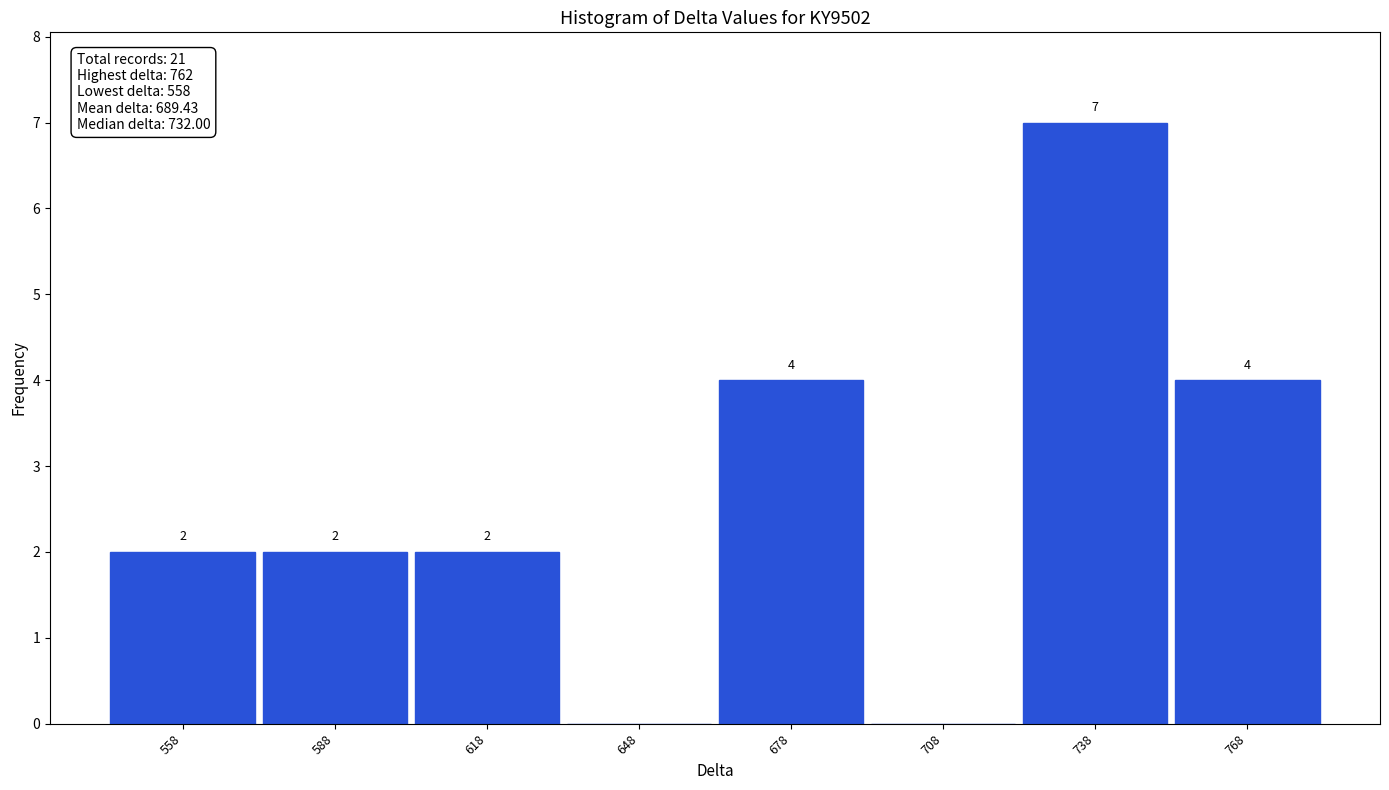

Which range on the x-axis has the tallest bar?

723 to 753